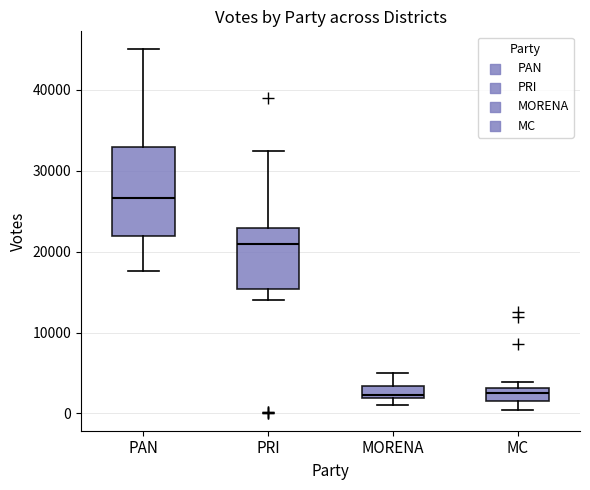

Reading left to right, read every box against the y-axis: the position of its median line, the range the box covers, and the ends of its whiskers. The values are not printed on the chart, so give them approximately, as read against the axis.

PAN: median 27000, box 22000 to 33000, whiskers 18000 to 45000
PRI: median 21000, box 15000 to 23000, whiskers 14000 to 33000
MORENA: median 2000 (just above the box's lower edge), box 2000 to 3000, whiskers 1000 to 5000
MC: median 3000 (inside the box), box 2000 to 3000, whiskers 0 to 4000